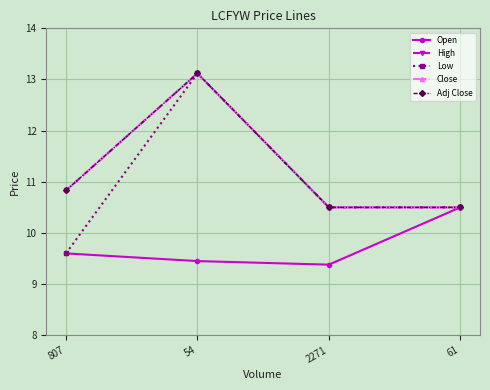

True or false: Close and High cross at least once.

False